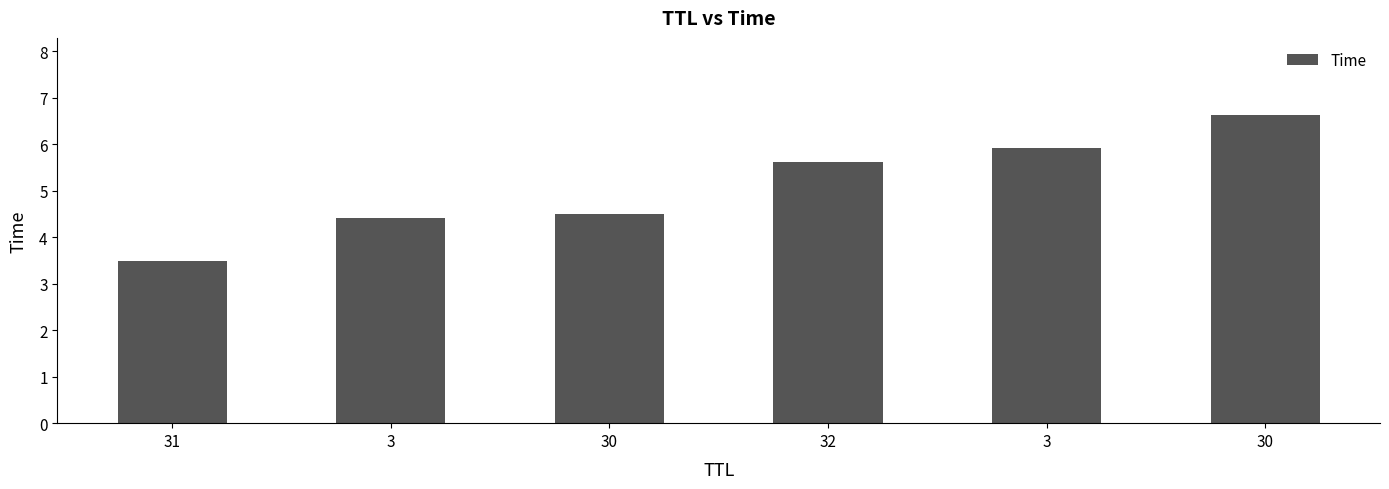

What is the label of the 2nd bar from the left?

3